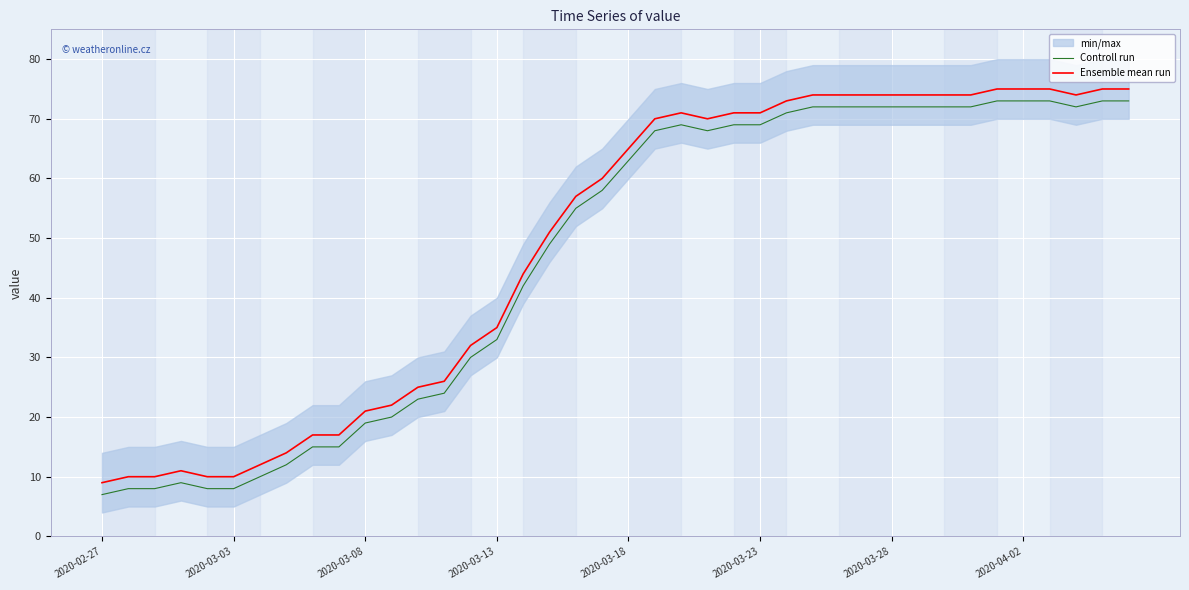

How many lines are shown in the chart?

2